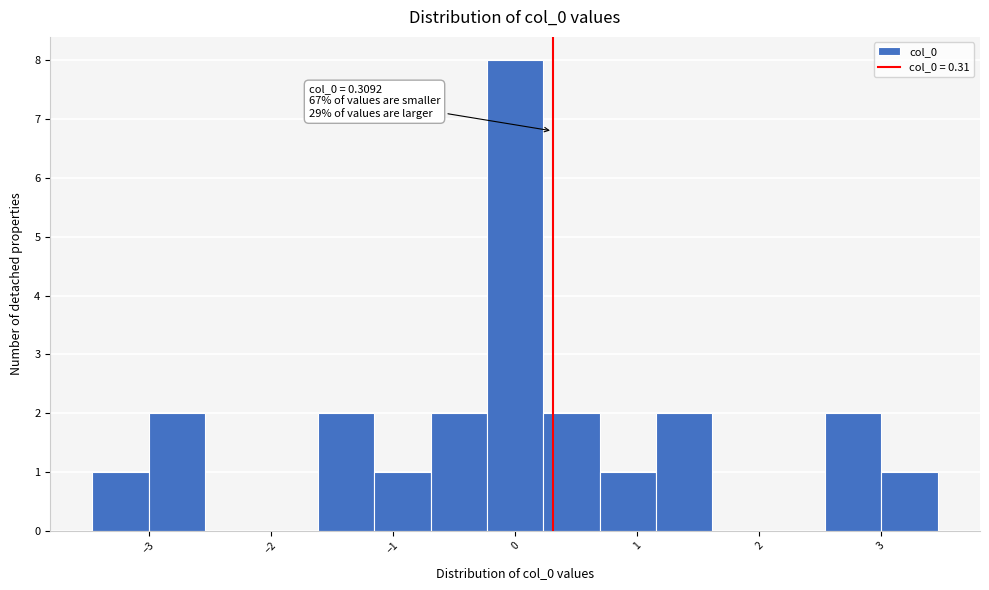

Over which range of the x-axis is the bar tallest?

-0.2 to 0.2